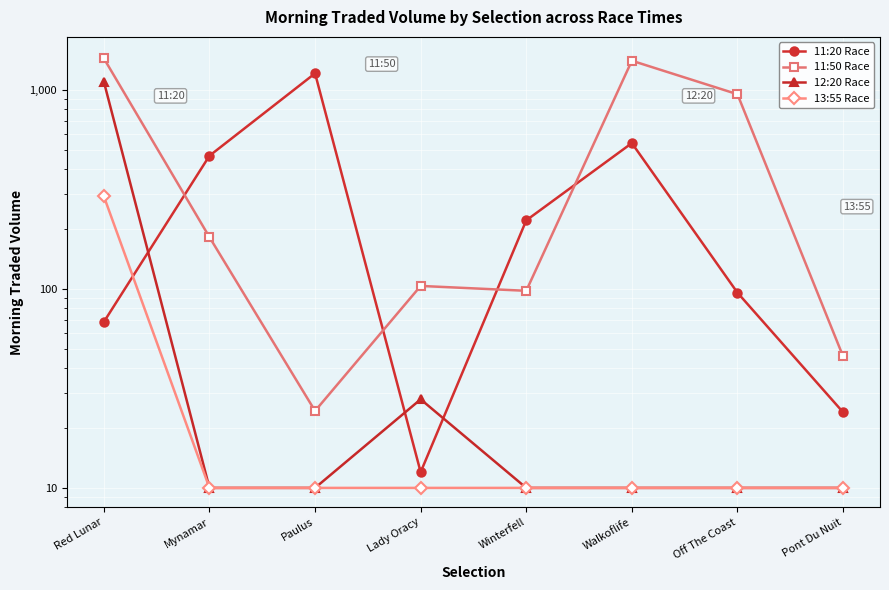

True or false: 11:50 Race has more than 2 points higher than both neighbors.

False